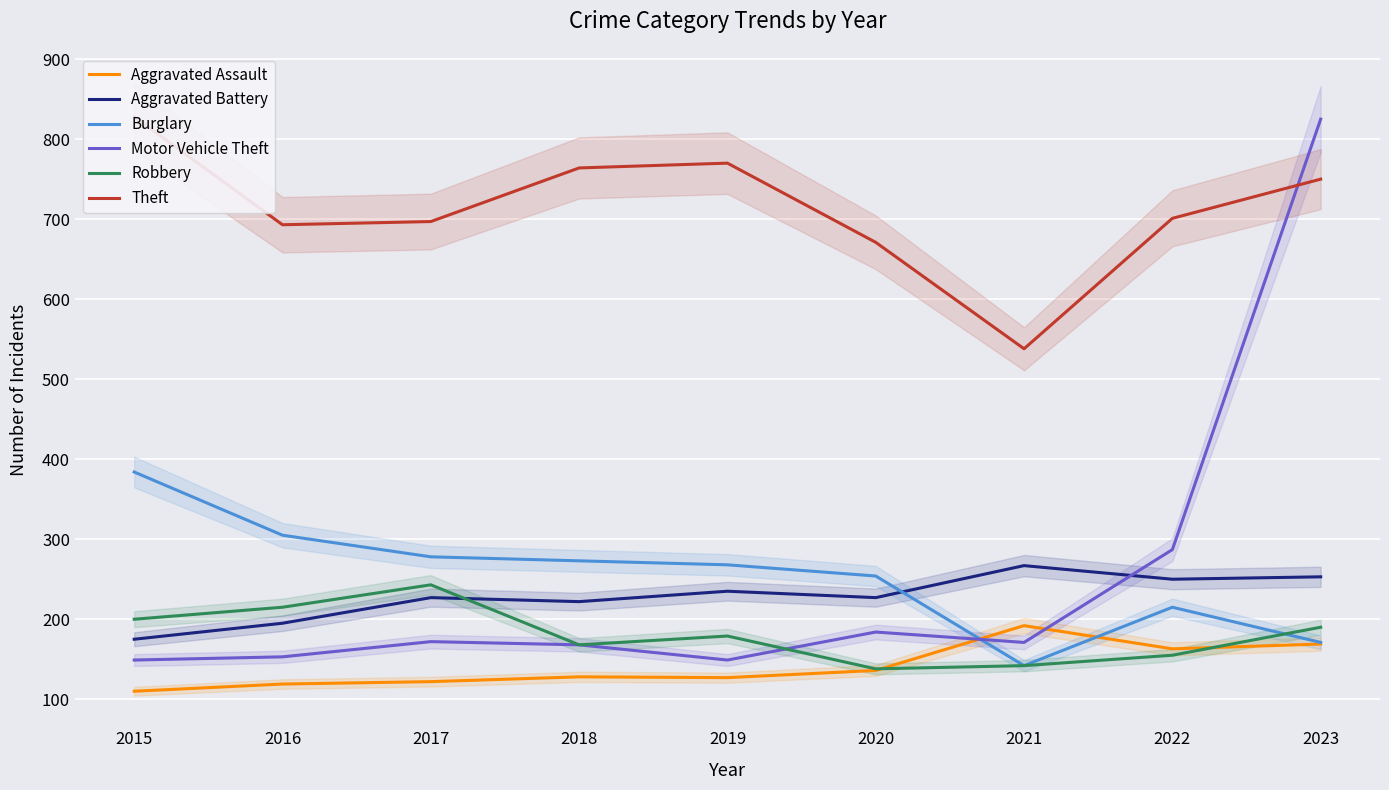

What is the average value of the Aggravated Battery series?

228